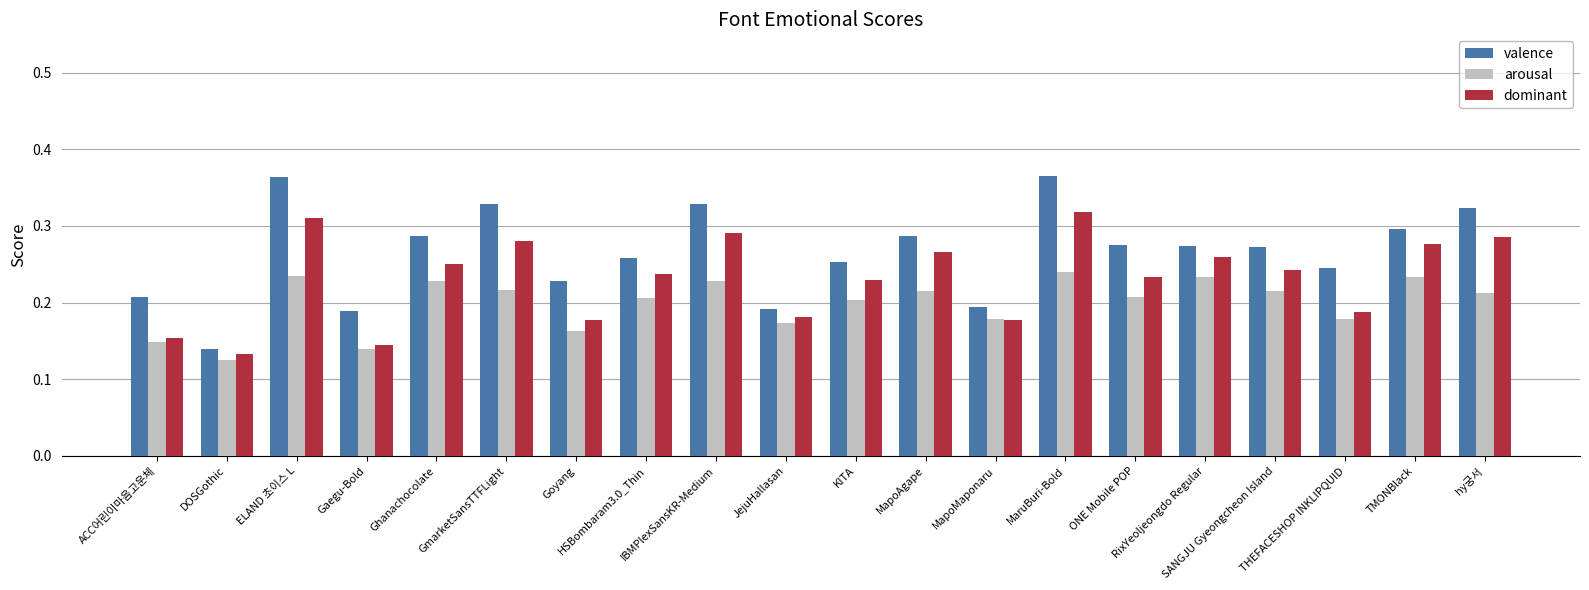

What is the label of the 3rd bar from the left?

ELAND 초이스 L